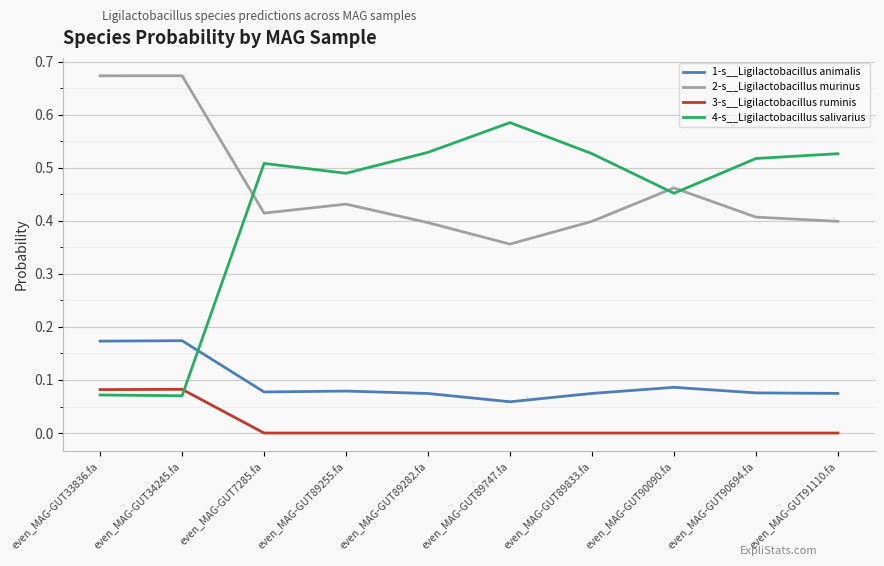

True or false: 3-s__Ligilactobacillus ruminis and 1-s__Ligilactobacillus animalis intersect in this chart.

False